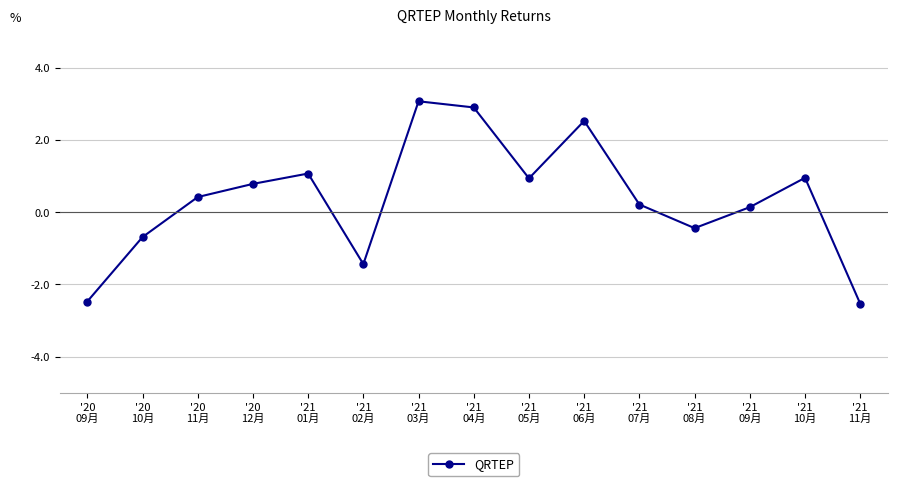

What is the difference between the values at '21
02月 and '20
12月?

2.2